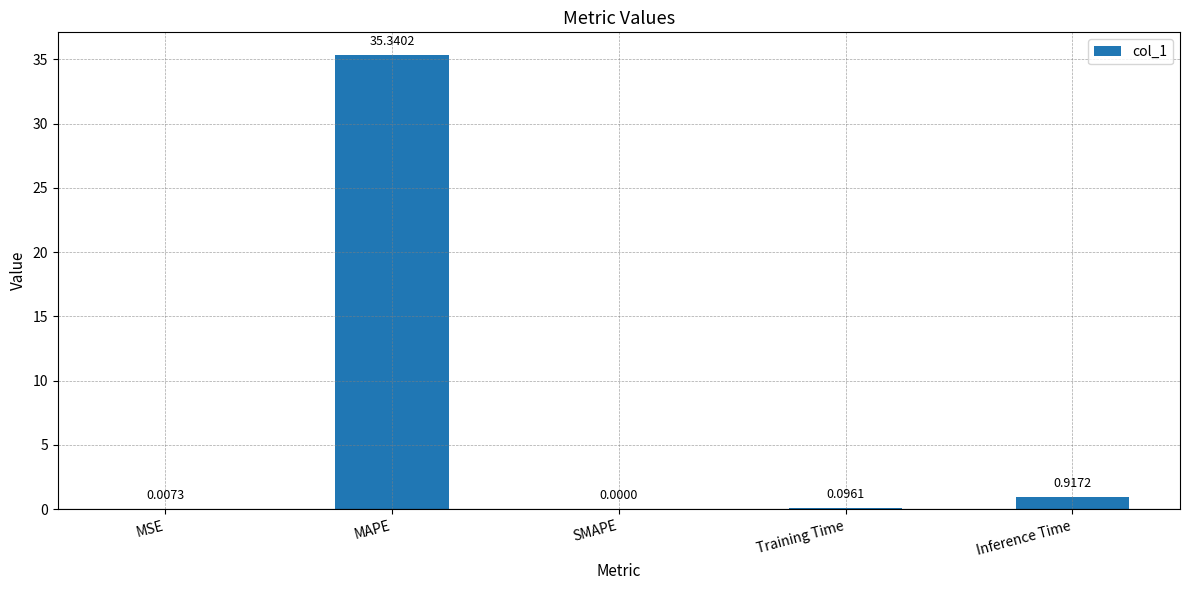

Which category has the highest value across all series?

MAPE